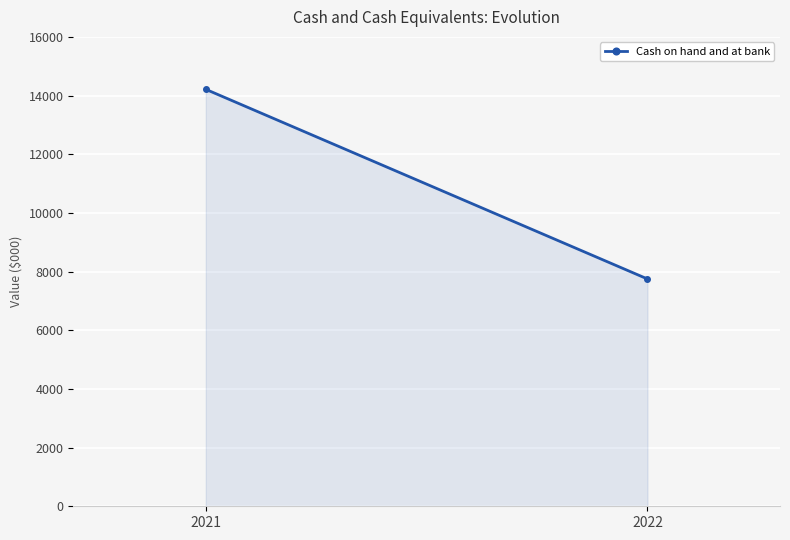

How many lines are shown in the chart?

1